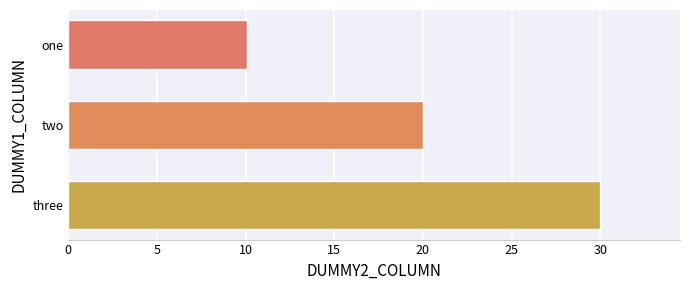

List the labels in order of value, largest first.

three, two, one